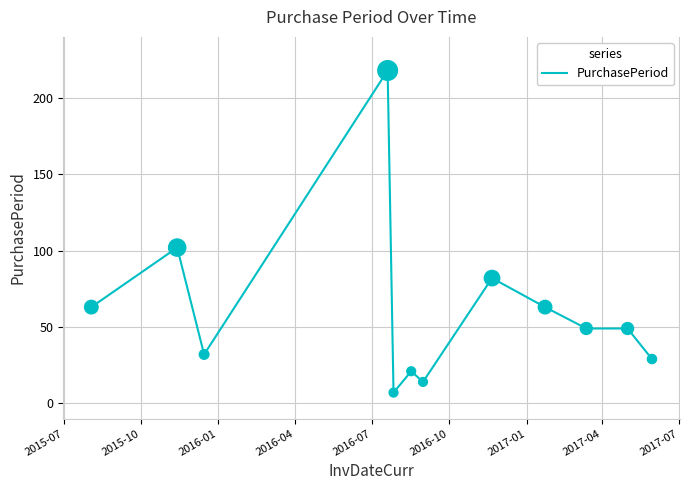

What is the minimum value shown in the chart?

7